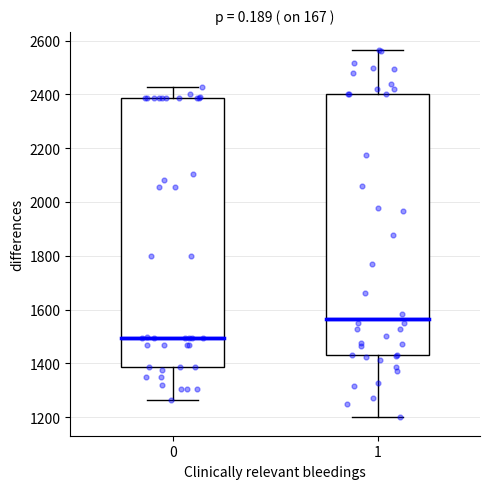

Reading left to right, read every box against the y-axis: the position of its median line, the range the box covers, and the ends of its whiskers. The values are not printed on the chart, so give them approximately, as read against the axis.

0: median 1500, box 1380 to 2380, whiskers 1260 to 2420
1: median 1560, box 1440 to 2400, whiskers 1200 to 2560